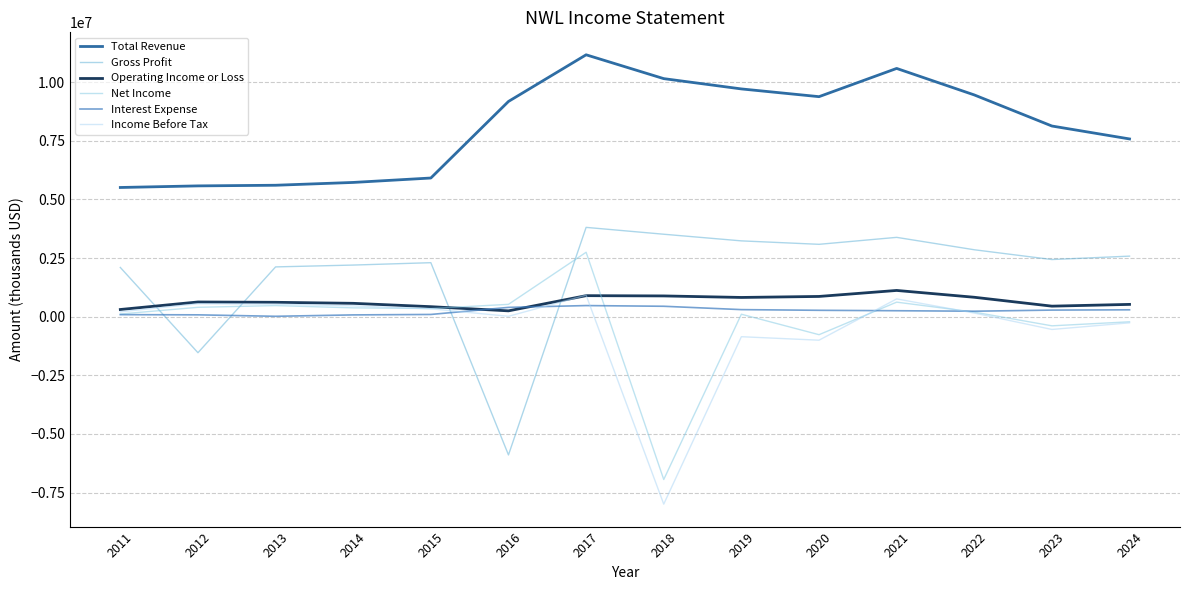

The value of Net Income at 2014 is 377900. True or false?

True